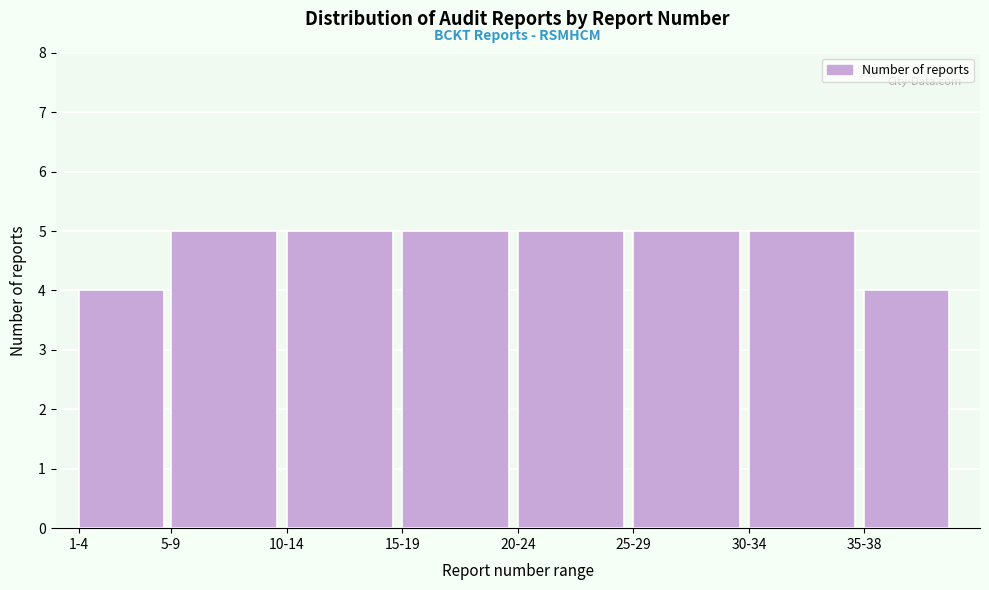

Reading left to right, extract all data points from this chart.

1-4=4	5-9=5	10-14=5	15-19=5	20-24=5	25-29=5	30-34=5	35-38=4